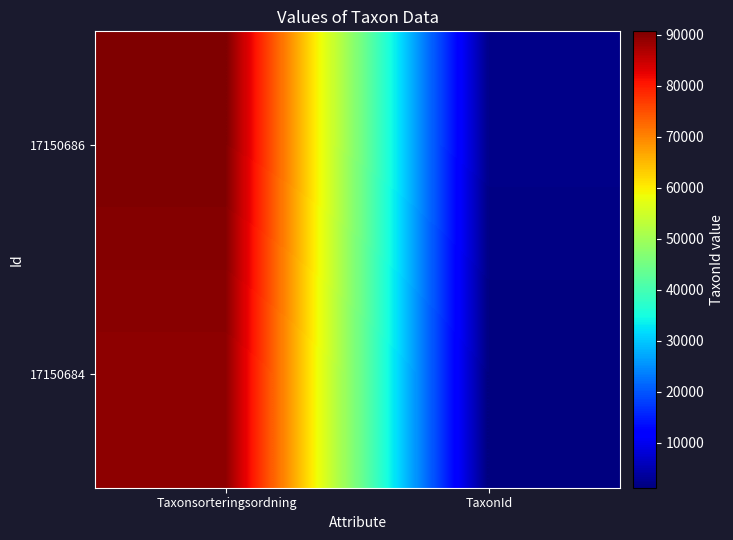

Rank the series at Taxonsorteringsordning from highest to lowest value.

17150686, 17150684